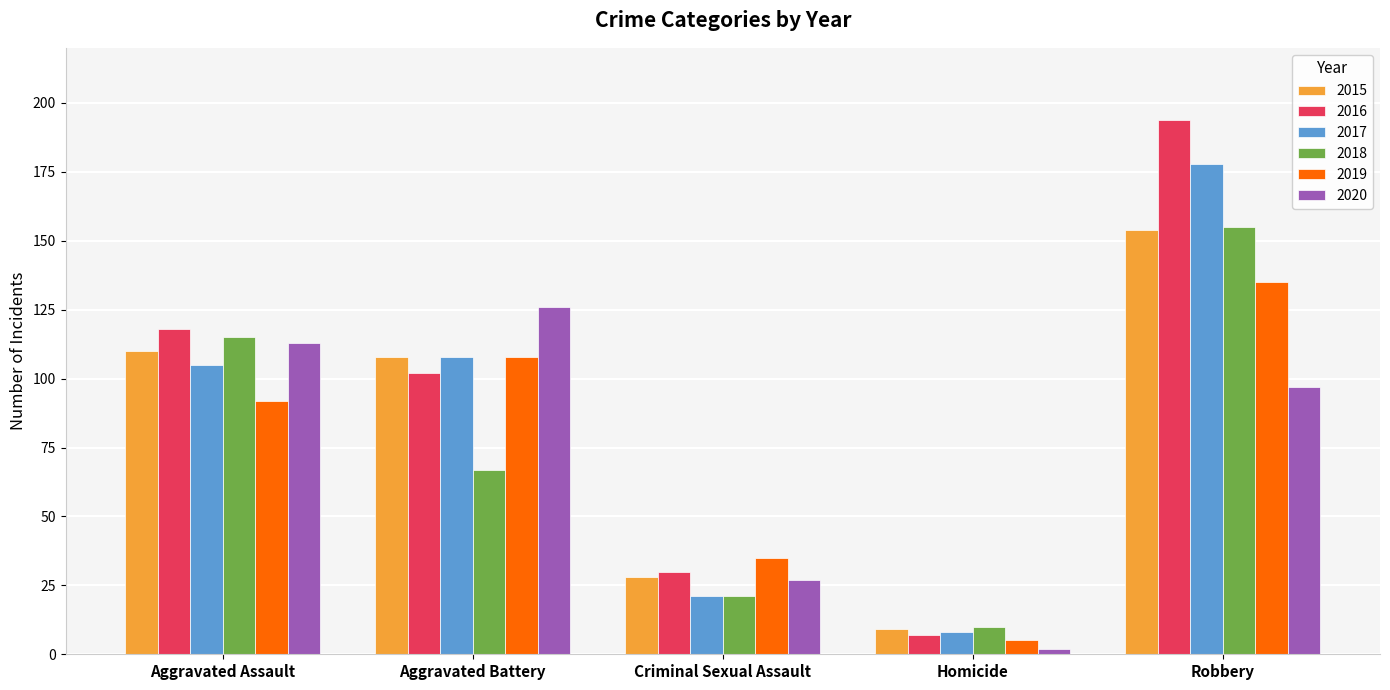

How many distinct data groups are displayed?

6